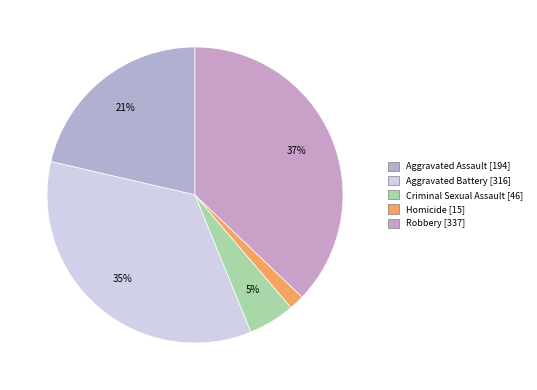

The Criminal Sexual Assault slice represents 1% of the pie. True or false?

False